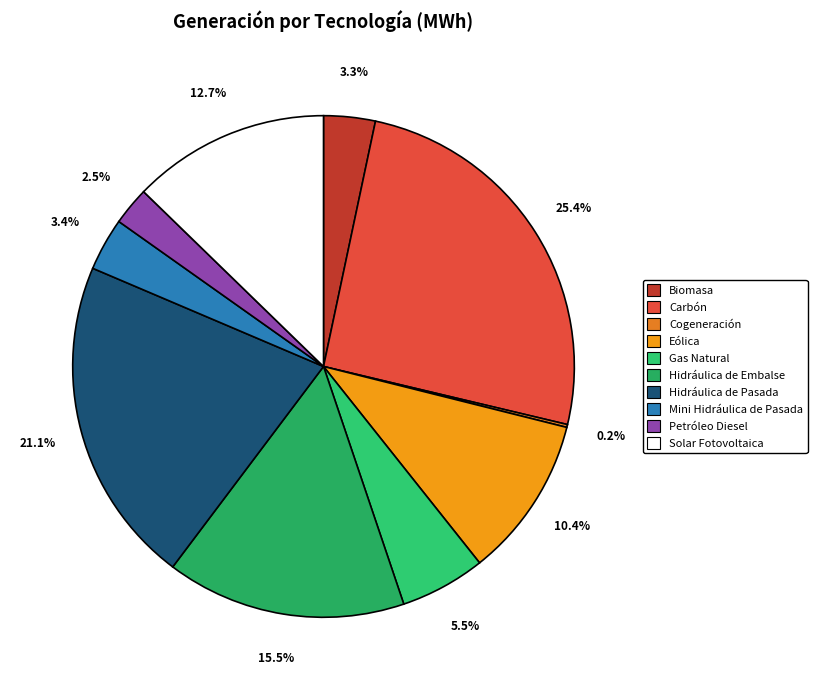

Do Solar Fotovoltaica and Carbón together represent more than half of the pie?

No